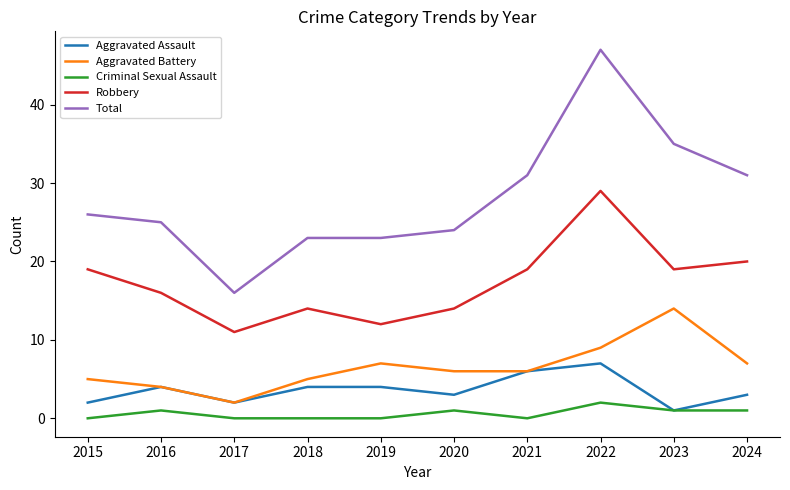

True or false: Aggravated Assault and Robbery intersect in this chart.

False